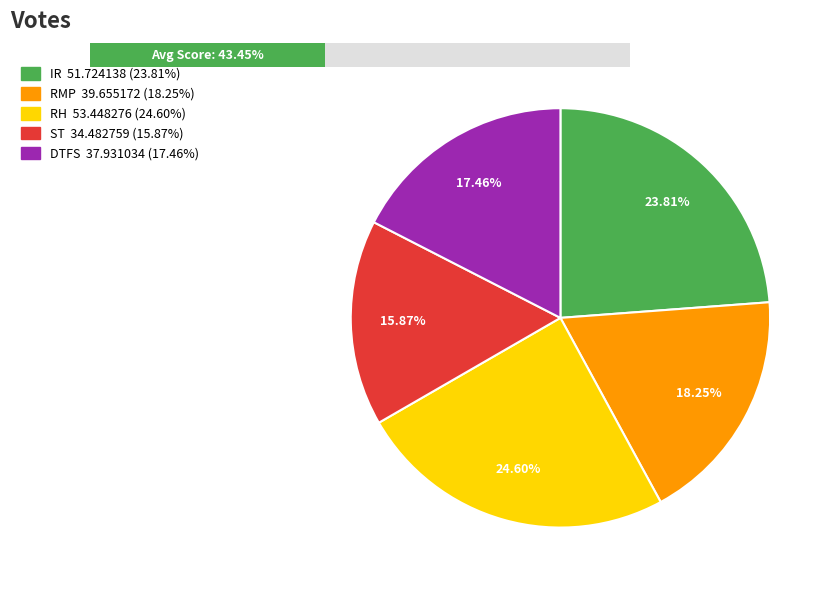

Combined, do IR and RMP account for over 50%?

No